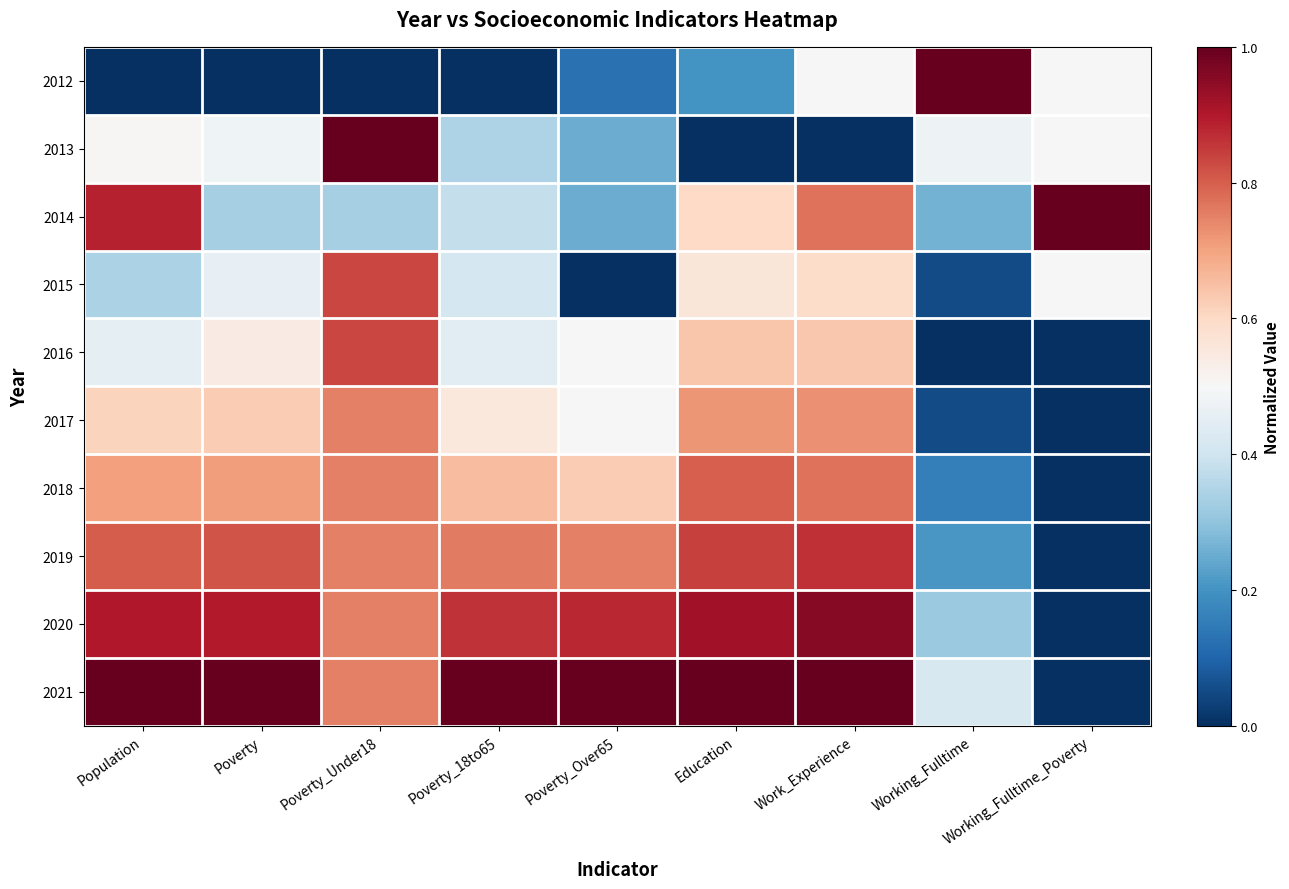

Reading left to right, extract all data points from this chart.

2012: Population=0.0	Poverty=0.0	Poverty_Under18=0.0	Poverty_18to65=0.0	Poverty_Over65=0.1	Education=0.2	Work_Experience=0.5	Working_Fulltime=1.0	Working_Fulltime_Poverty=0.5
2013: Population=0.5	Poverty=0.5	Poverty_Under18=1.0	Poverty_18to65=0.3	Poverty_Over65=0.2	Education=0.0	Work_Experience=0.0	Working_Fulltime=0.5	Working_Fulltime_Poverty=0.5
2014: Population=0.9	Poverty=0.3	Poverty_Under18=0.3	Poverty_18to65=0.4	Poverty_Over65=0.2	Education=0.6	Work_Experience=0.8	Working_Fulltime=0.3	Working_Fulltime_Poverty=1.0
2015: Population=0.3	Poverty=0.5	Poverty_Under18=0.8	Poverty_18to65=0.4	Poverty_Over65=0.0	Education=0.6	Work_Experience=0.6	Working_Fulltime=0.1	Working_Fulltime_Poverty=0.5
2016: Population=0.5	Poverty=0.5	Poverty_Under18=0.8	Poverty_18to65=0.4	Poverty_Over65=0.5	Education=0.6	Work_Experience=0.6	Working_Fulltime=0.0	Working_Fulltime_Poverty=0.0
2017: Population=0.6	Poverty=0.6	Poverty_Under18=0.8	Poverty_18to65=0.6	Poverty_Over65=0.5	Education=0.7	Work_Experience=0.7	Working_Fulltime=0.1	Working_Fulltime_Poverty=0.0
2018: Population=0.7	Poverty=0.7	Poverty_Under18=0.8	Poverty_18to65=0.7	Poverty_Over65=0.6	Education=0.8	Work_Experience=0.8	Working_Fulltime=0.2	Working_Fulltime_Poverty=0.0
2019: Population=0.8	Poverty=0.8	Poverty_Under18=0.8	Poverty_18to65=0.8	Poverty_Over65=0.8	Education=0.8	Work_Experience=0.9	Working_Fulltime=0.2	Working_Fulltime_Poverty=0.0
2020: Population=0.9	Poverty=0.9	Poverty_Under18=0.8	Poverty_18to65=0.9	Poverty_Over65=0.9	Education=0.9	Work_Experience=1.0	Working_Fulltime=0.3	Working_Fulltime_Poverty=0.0
2021: Population=1.0	Poverty=1.0	Poverty_Under18=0.8	Poverty_18to65=1.0	Poverty_Over65=1.0	Education=1.0	Work_Experience=1.0	Working_Fulltime=0.4	Working_Fulltime_Poverty=0.0